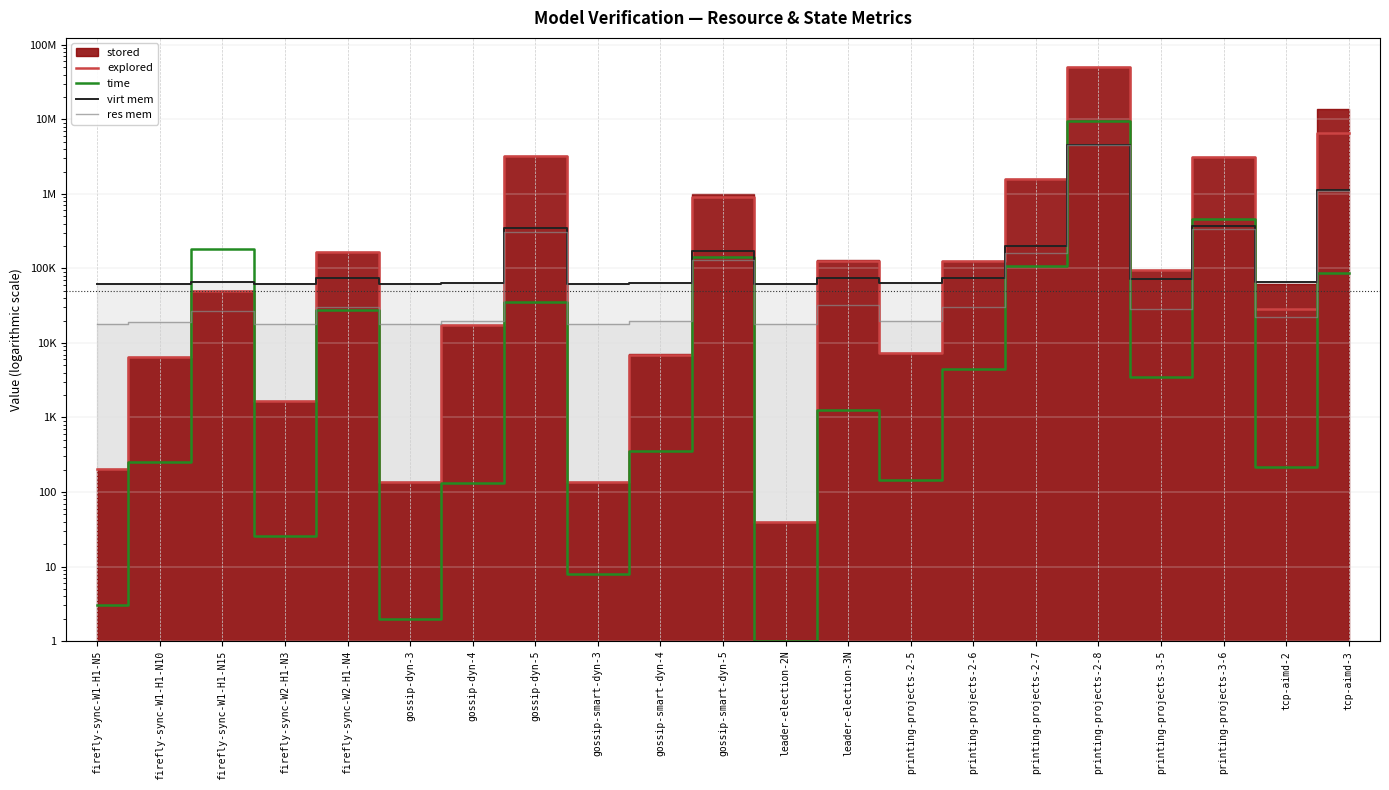

The time series shows 1271 at leader-election-3N. True or false?

True